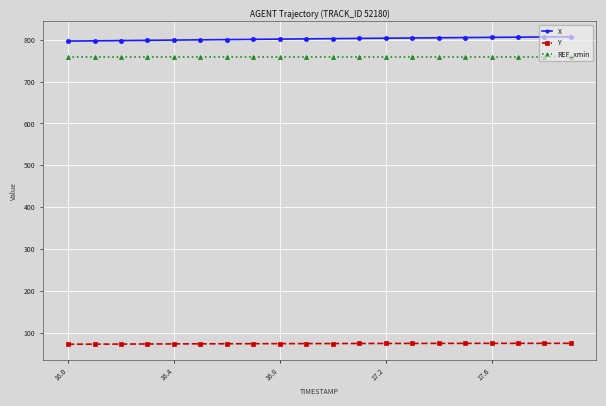

What is the average value of the X series?

802.2